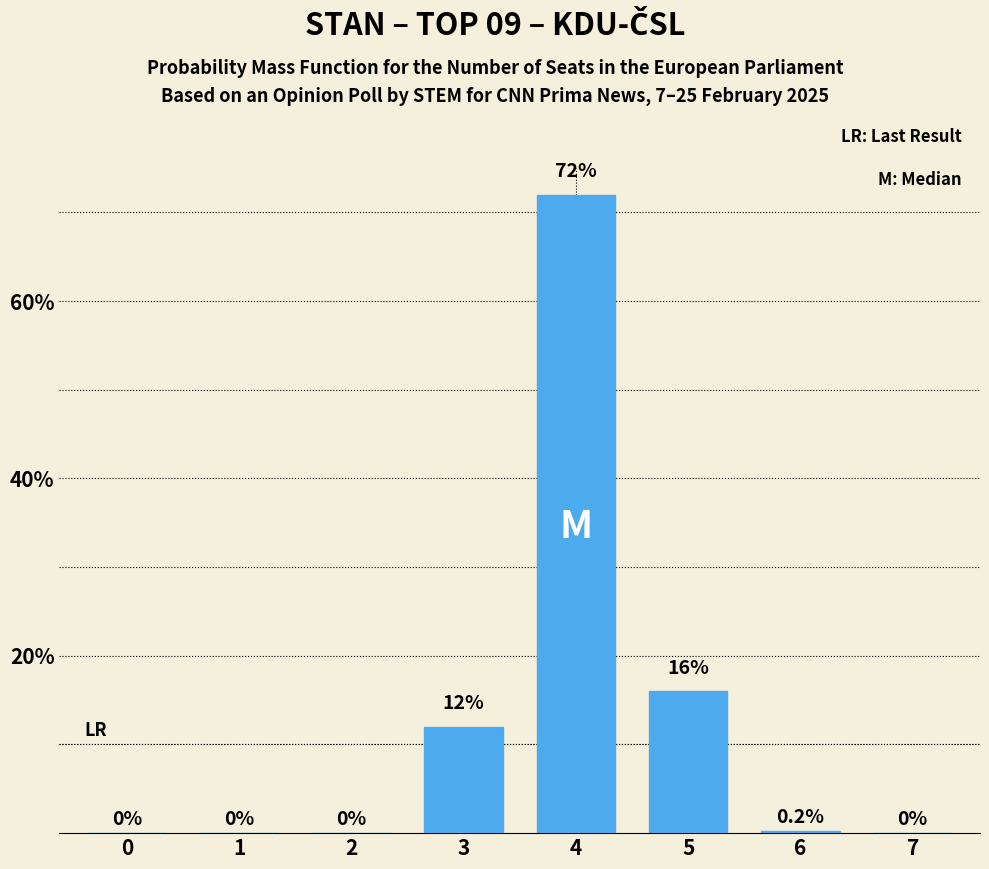

What is the change in value from 3 to 7?

-0.1